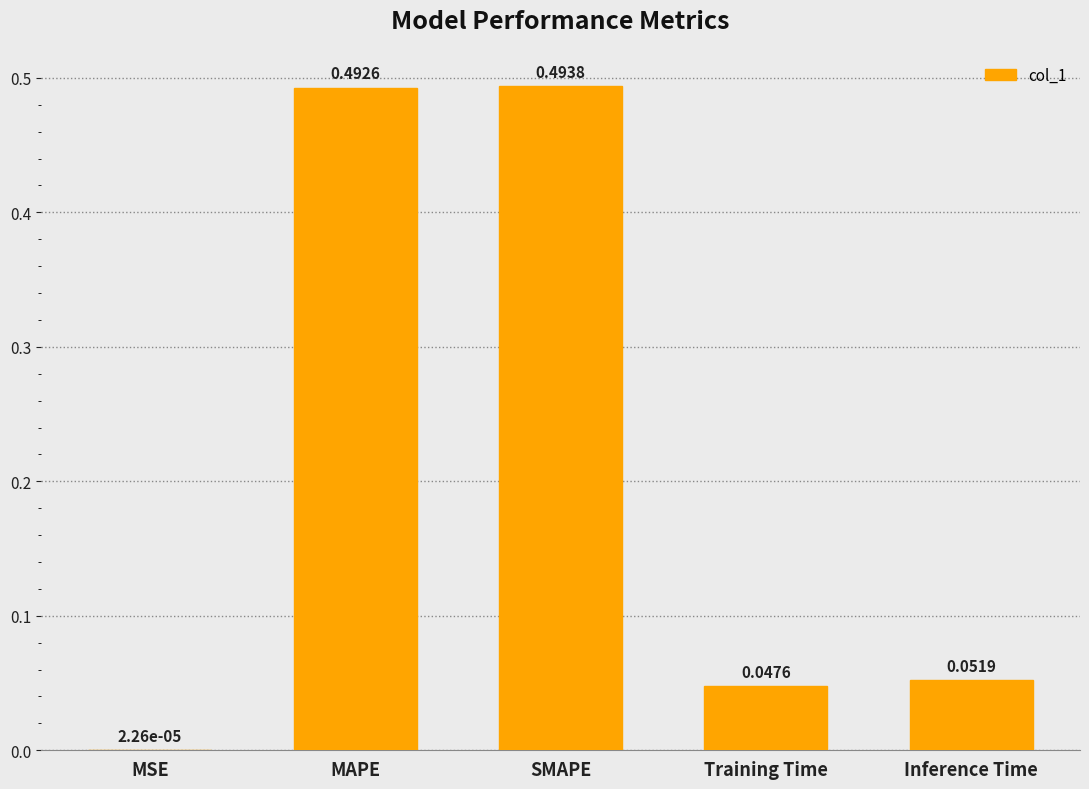

What is the change in value from SMAPE to Inference Time?

-0.4